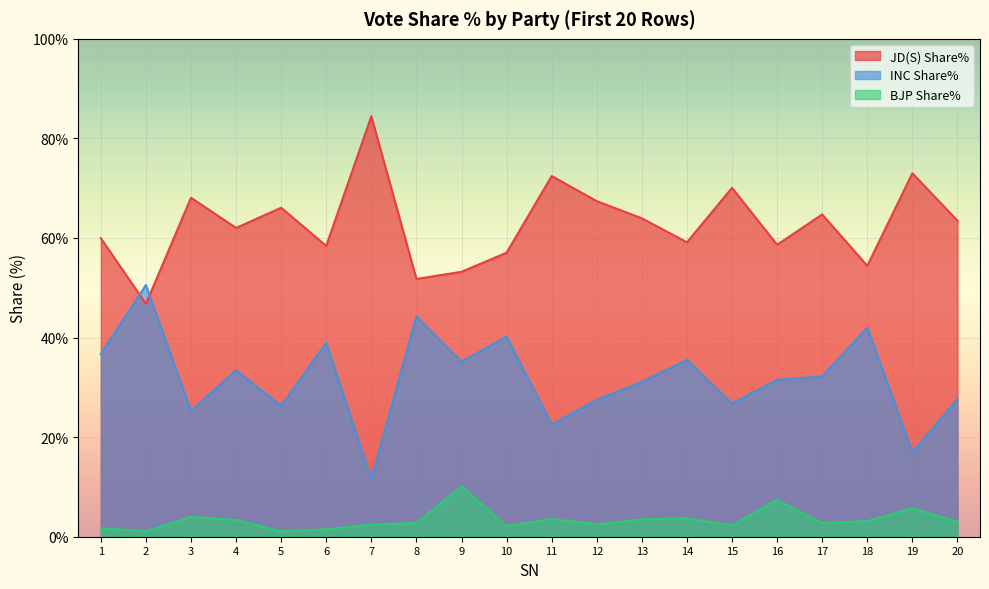

What is the value of the JD(S) Share% point at the 14th from the left?

59.1